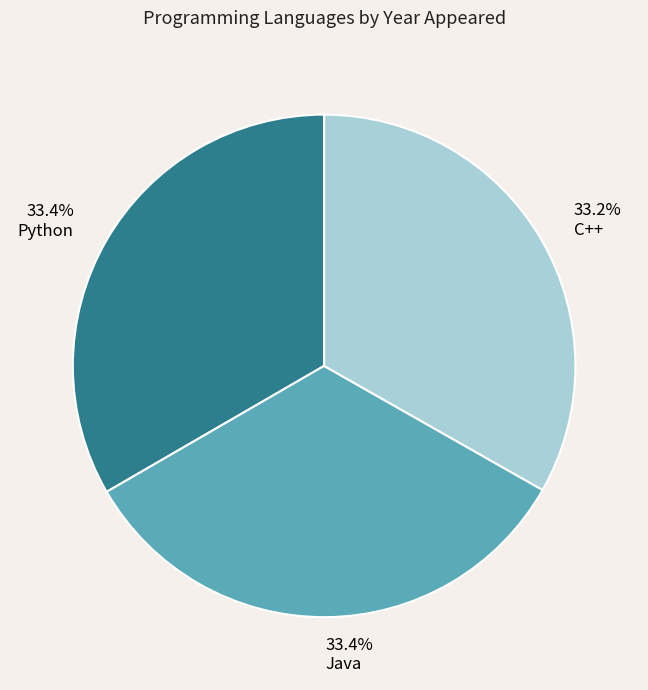

How many segments does this pie chart have?

3